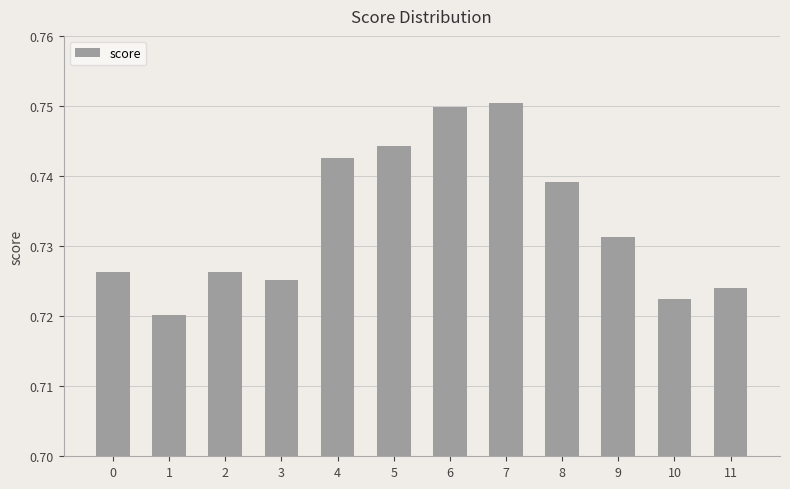

Count the values in the range 0 to 1.

12